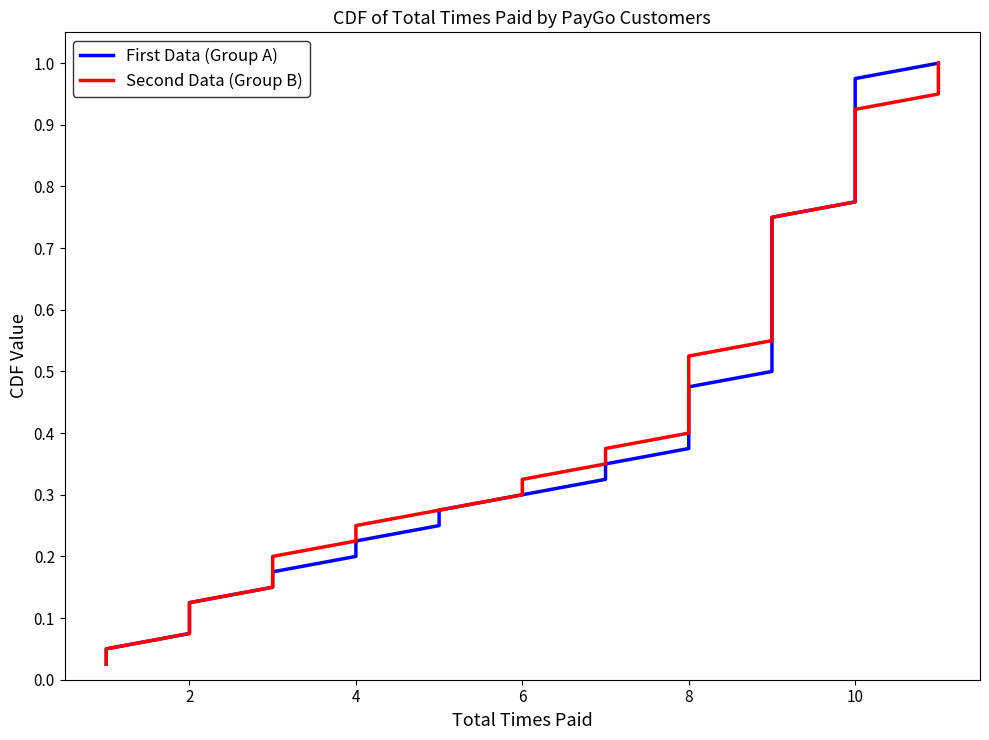

Which series changed the most between 6 and 8?

First Data (Group A)